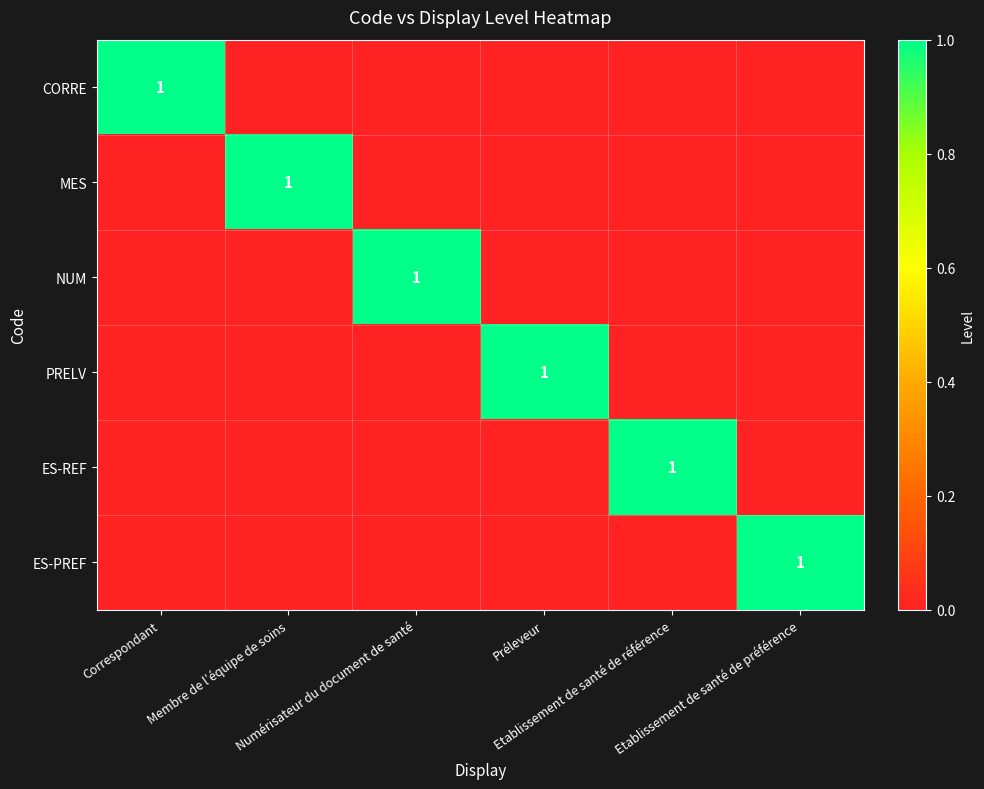

The value of ES-PREF at Etablissement de santé de référence is 0. True or false?

True